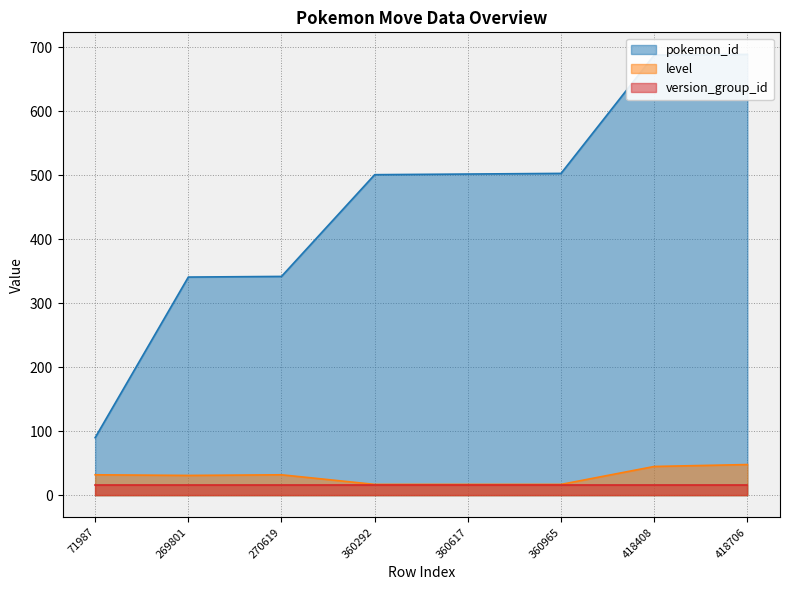

What is the lowest value of the level series?

17